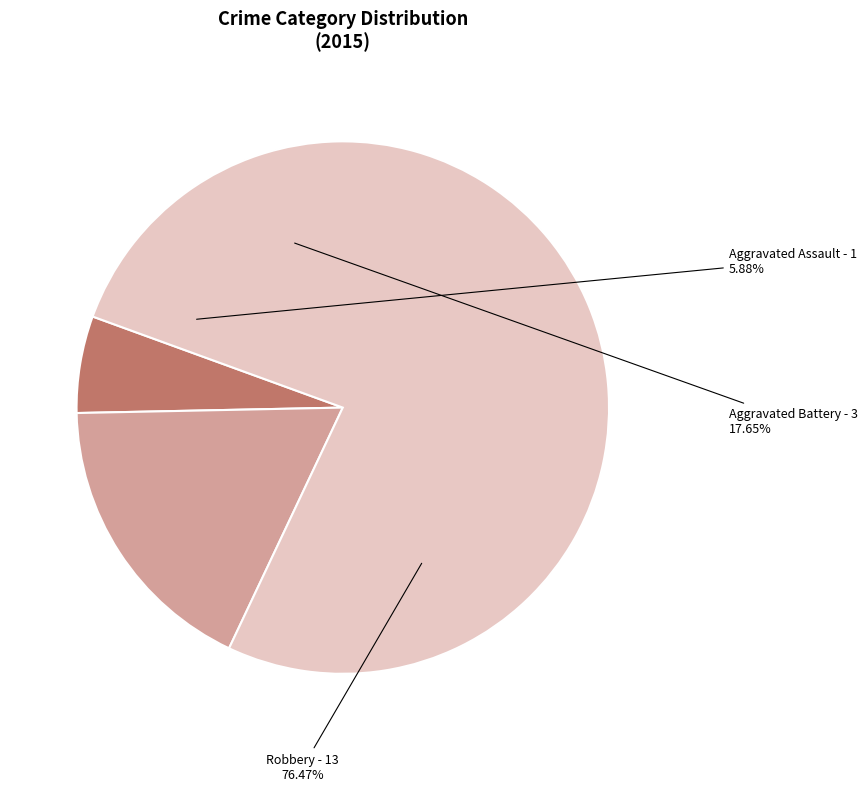

To the nearest percent, what is the combined percentage of Aggravated Assault and Robbery?

82%